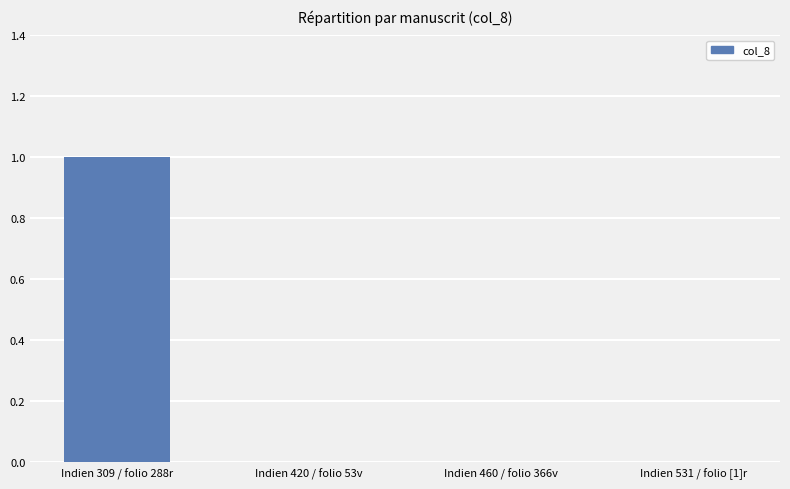

How many values are between 0 and 1?

4